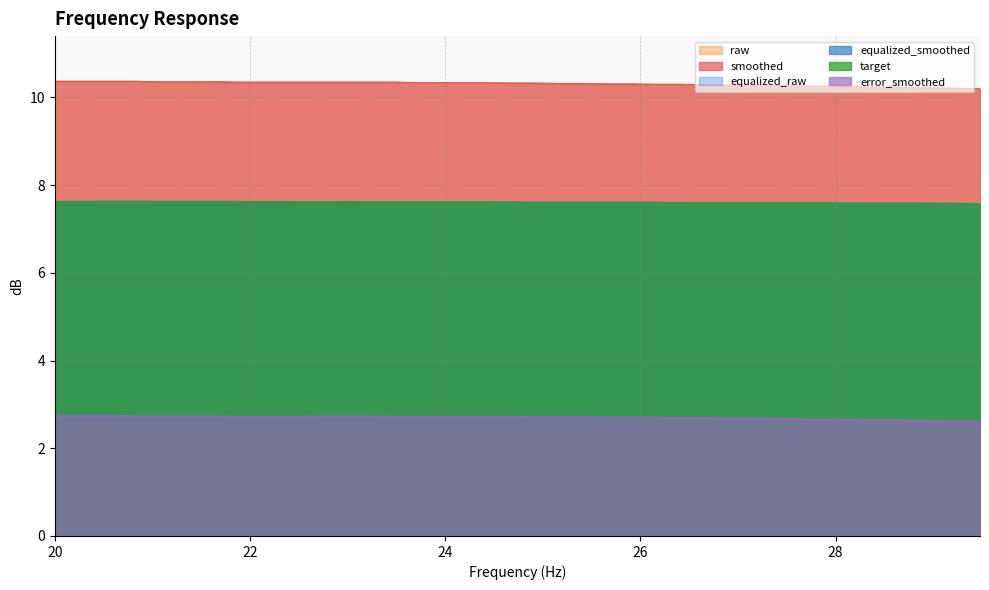

Between 22.54 and 23.45, which series saw the biggest shift?

raw